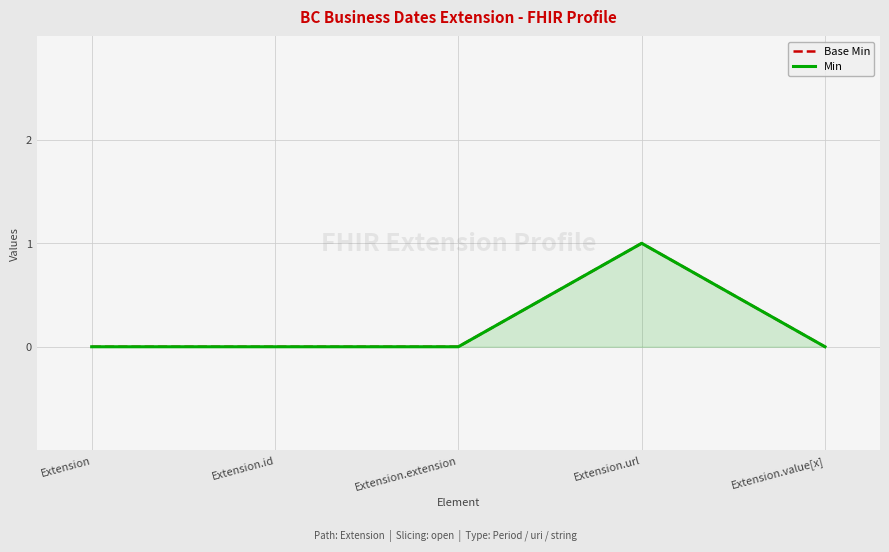

Which series changed the most between Extension and Extension.value[x]?

Base Min